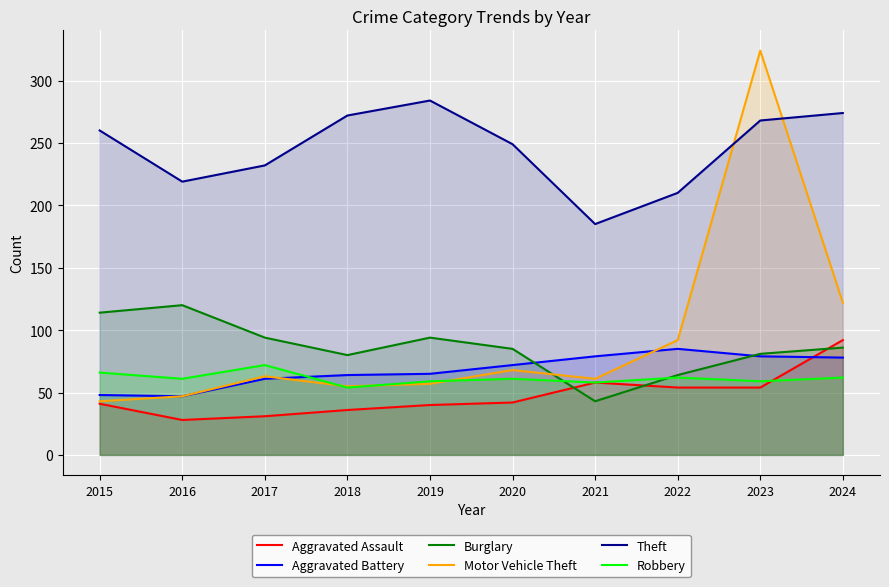

Reading right to left, extract all data points from this chart.

Aggravated Assault: 92	54	54	58	42	40	36	31	28	41
Aggravated Battery: 78	79	85	79	72	65	64	61	47	48
Burglary: 86	81	64	43	85	94	80	94	120	114
Motor Vehicle Theft: 122	324	92	61	68	57	55	63	47	43
Theft: 274	268	210	185	249	284	272	232	219	260
Robbery: 62	59	62	58	61	59	54	72	61	66